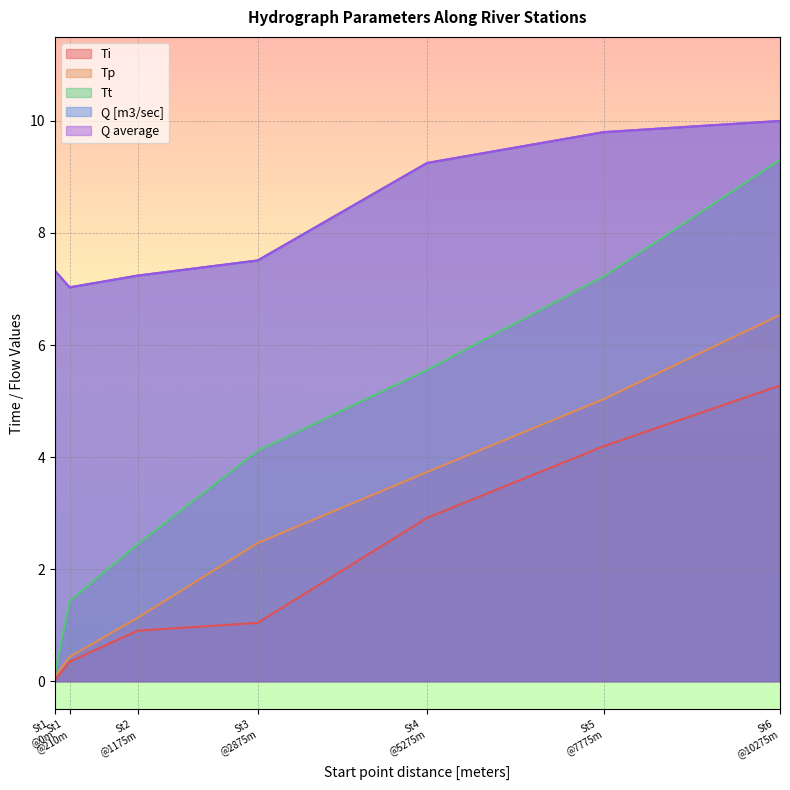

What is the sum of all Q average values?

58.2